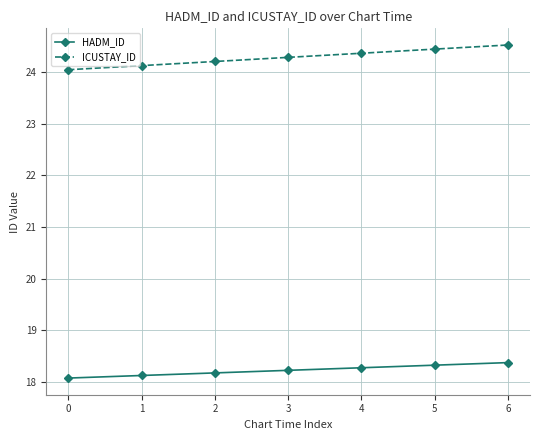

What is the sum of all HADM_ID values?

127.5